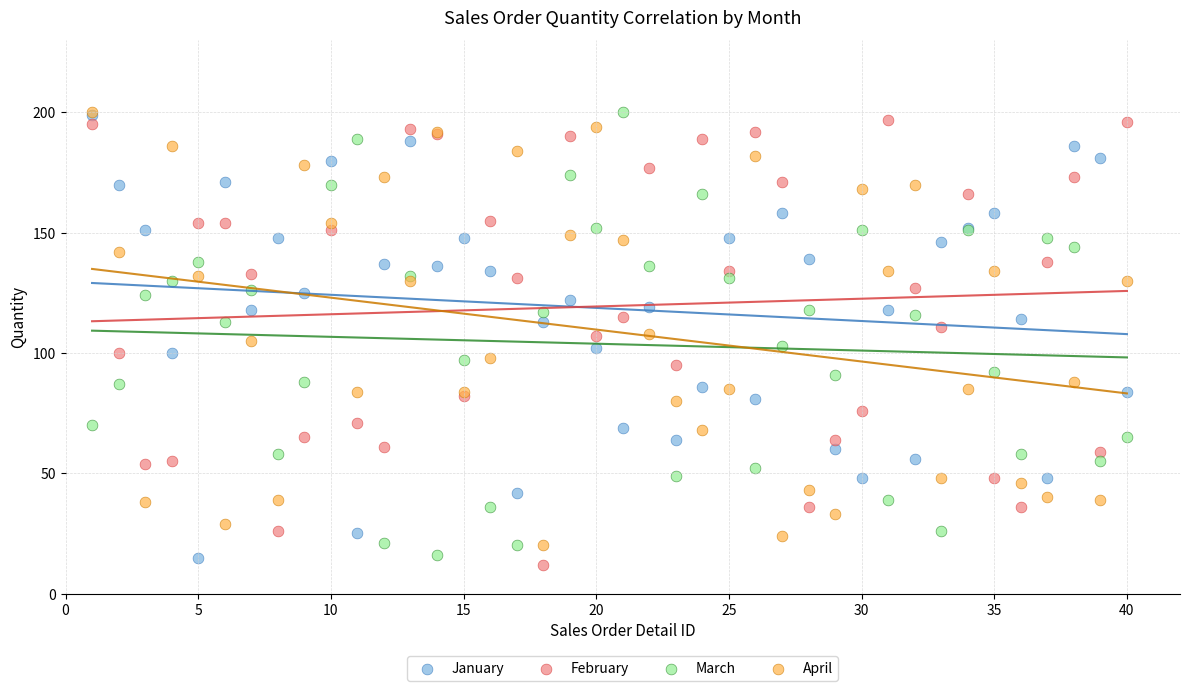

Which series reaches the minimum Y coordinate?

February